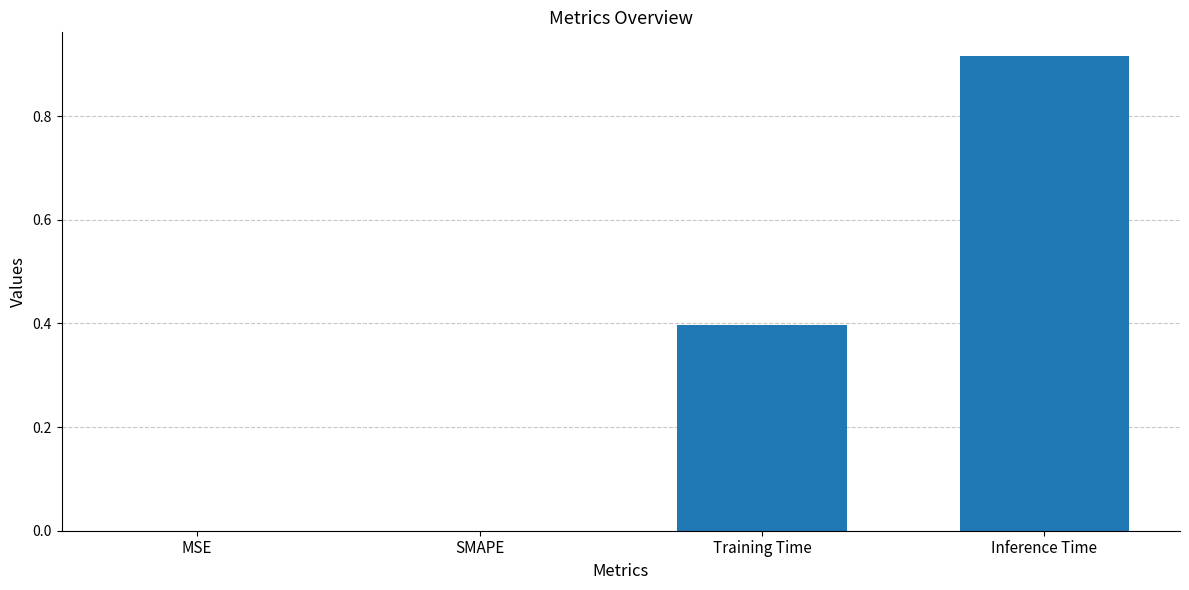

Is it true that the value at Training Time is 0.6?

False